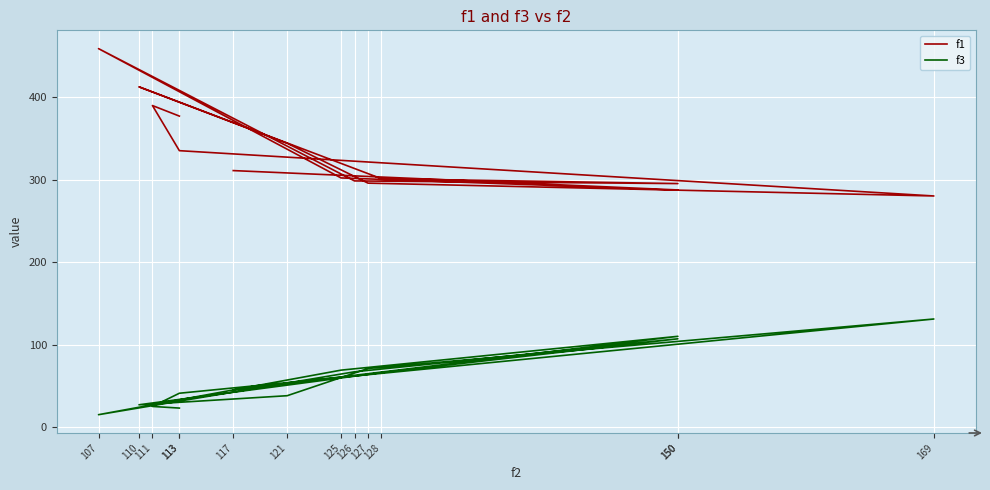

What is the highest value of the f1 series?

458.8